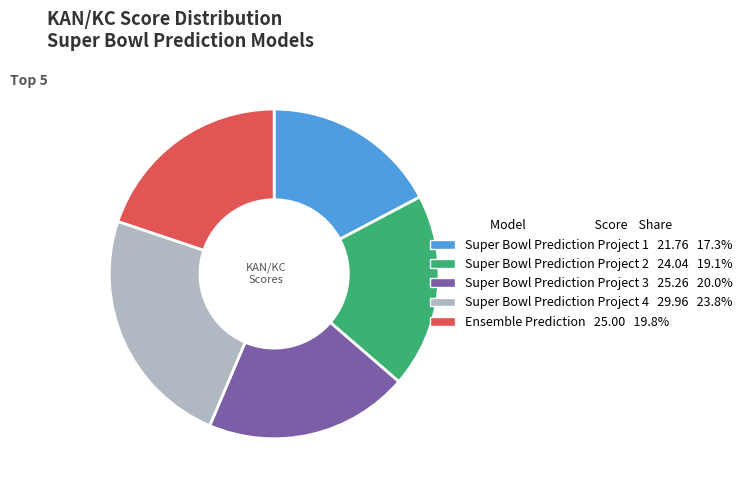

Is there any slice that represents more than half of the pie?

No